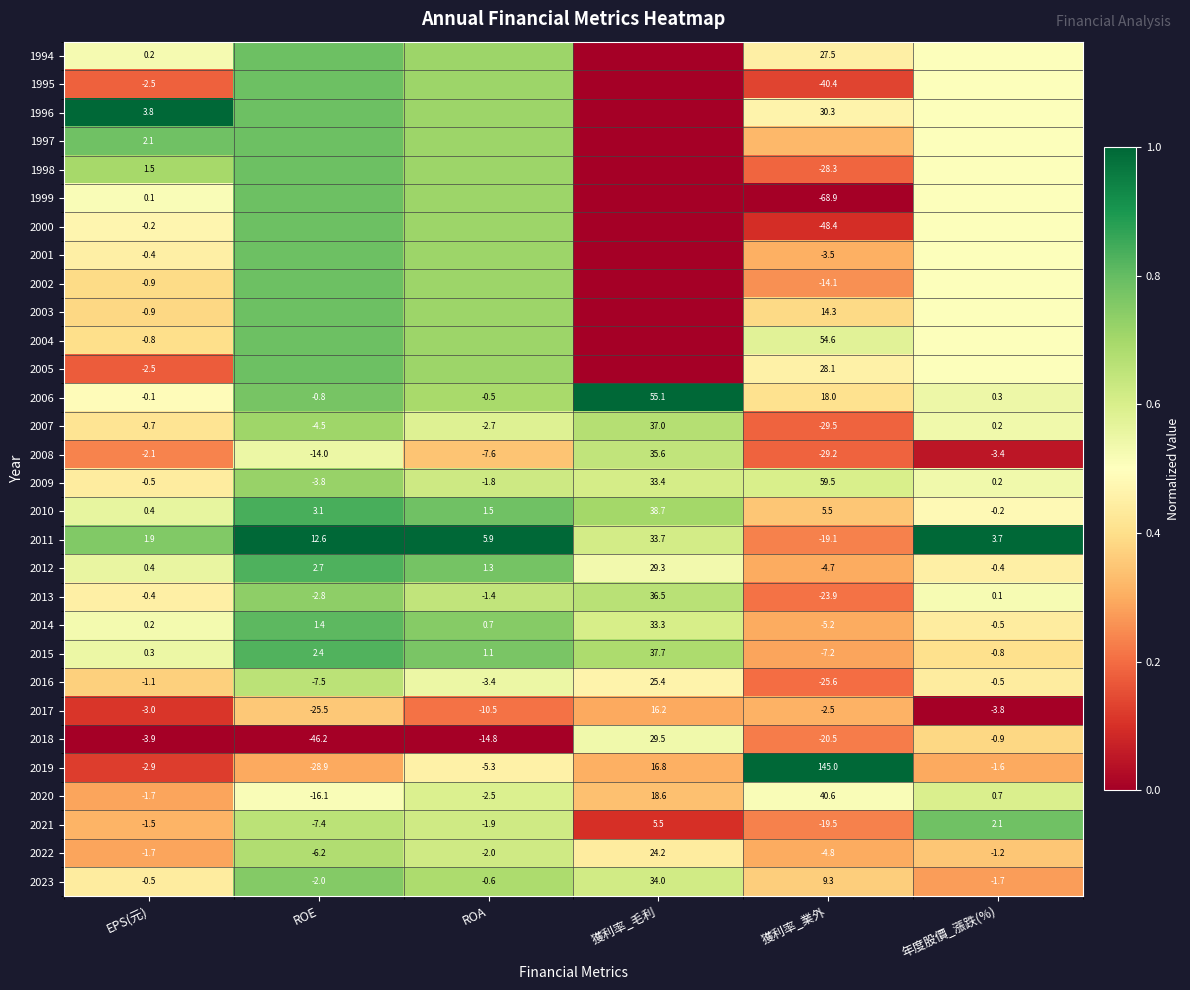

Is the value of 2018 at 年度股價_漲跌(%) greater than the value of 2022 at 年度股價_漲跌(%)?

Yes